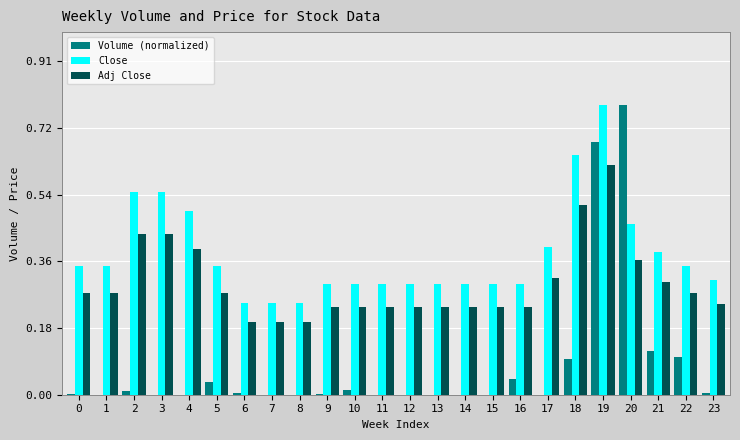

True or false: Close has a value of 0.3 at 5.

True